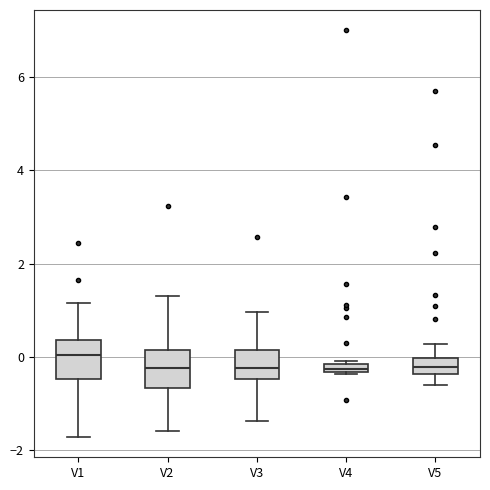

Where is the upper edge of the box for V3 on the y-axis? The values are not printed on the chart, so give them approximately, as read against the axis.

0.2